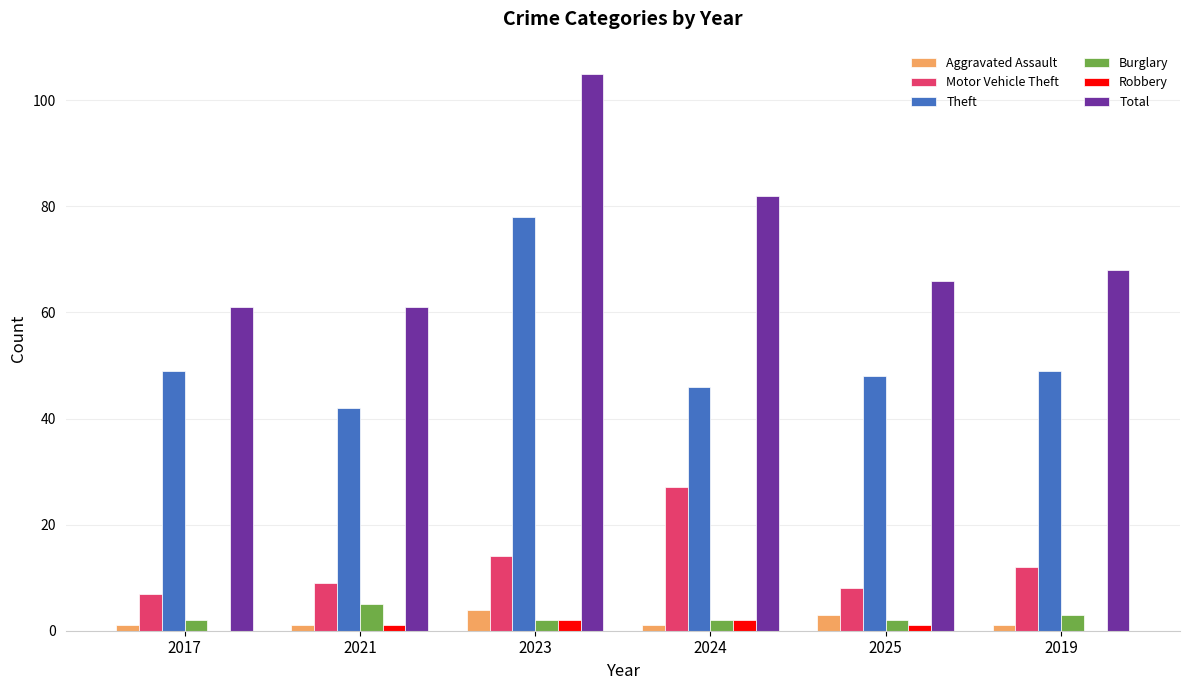

Between 2017 and 2024, which series saw the biggest shift?

Total